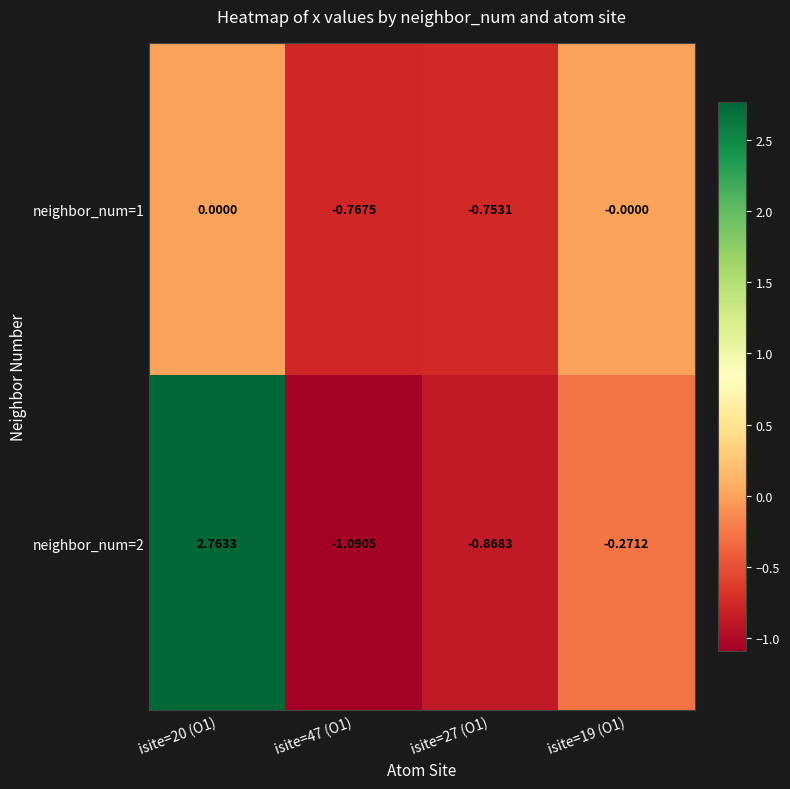

How many positive values does the neighbor_num=2 series have?

1